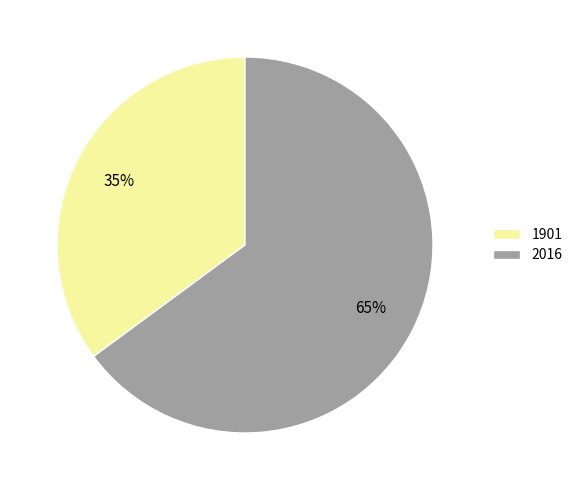

Rank the categories by value from lowest to highest.

1901, 2016